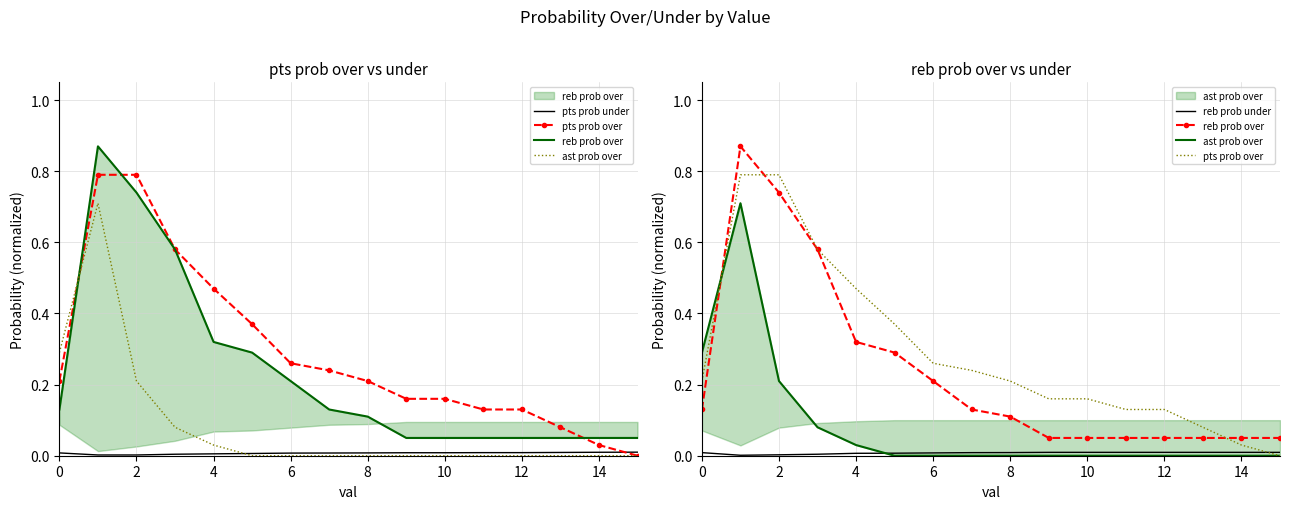

Rank the series at 12 from highest to lowest value.

pts prob over, reb prob over, reb prob under, pts prob under, ast prob over